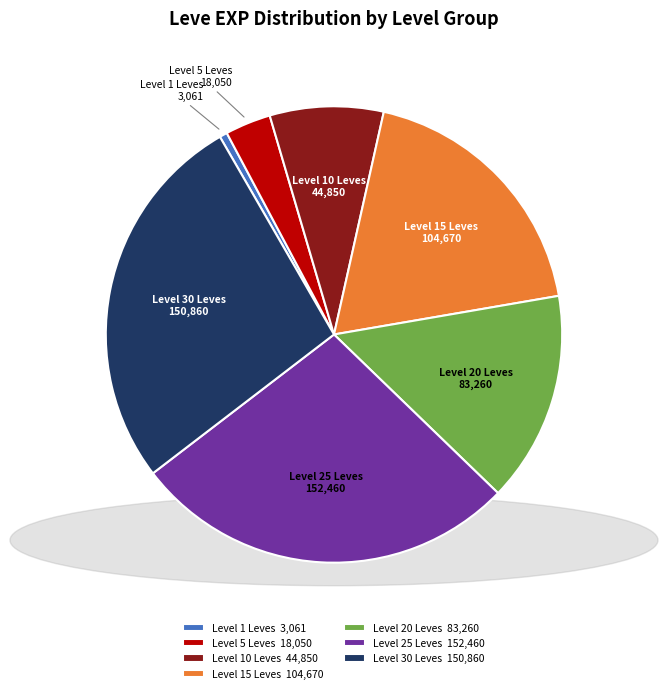

Is Level 1 Leves the majority of the pie?

No